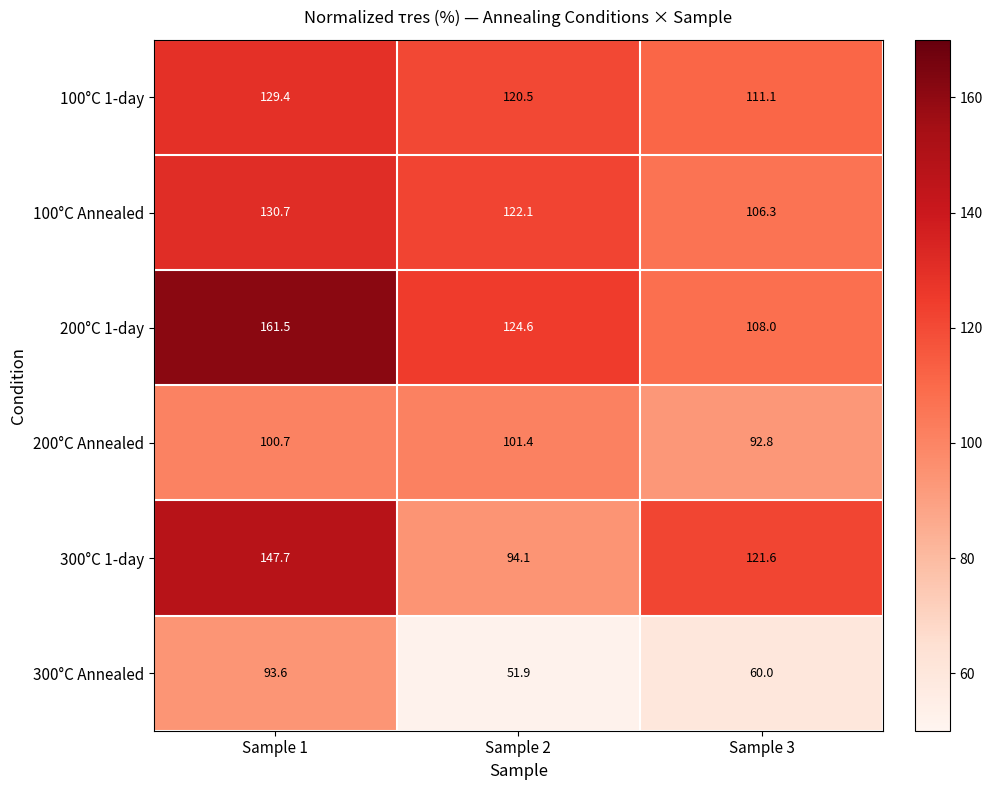

The 300°C 1-day series shows 41.6 at Sample 1. True or false?

False